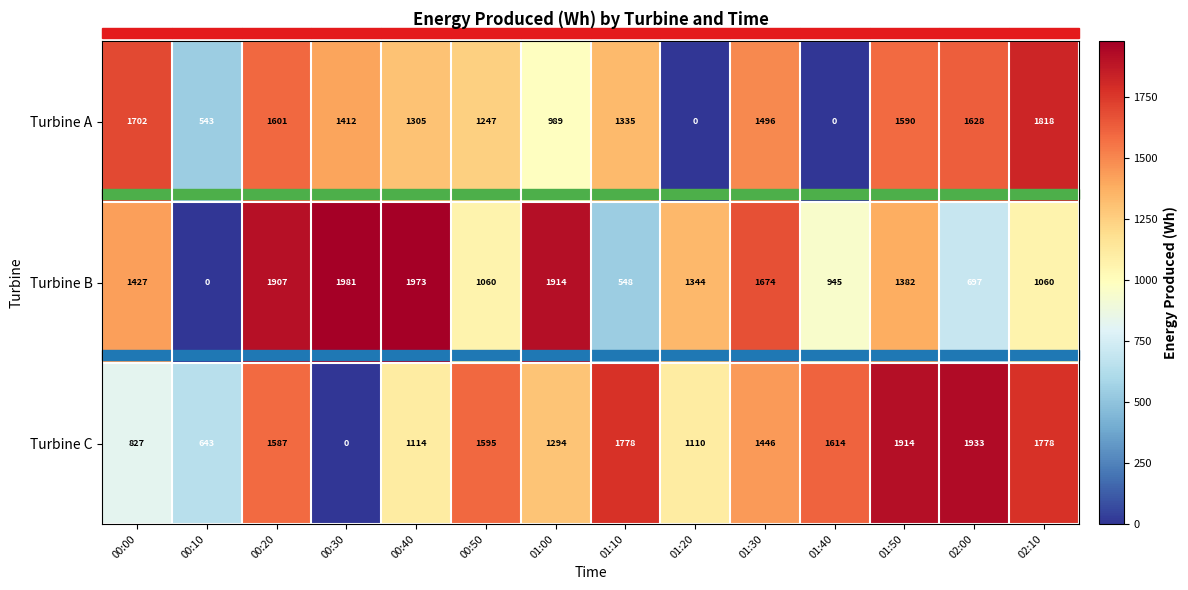

The Turbine B series shows 1981 at 00:30. True or false?

True